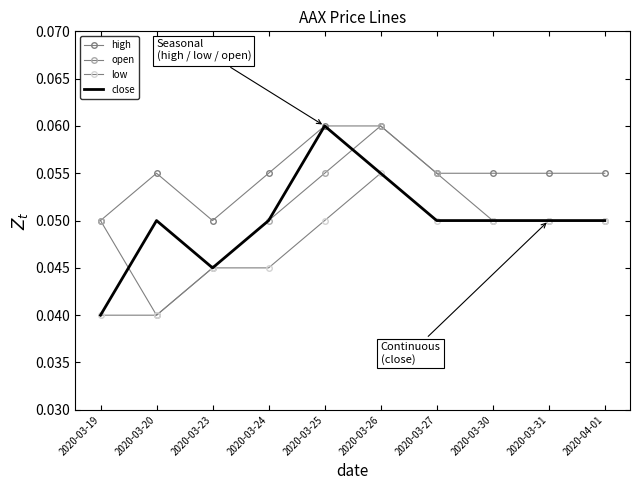

Does the chart have visible grid lines?

No